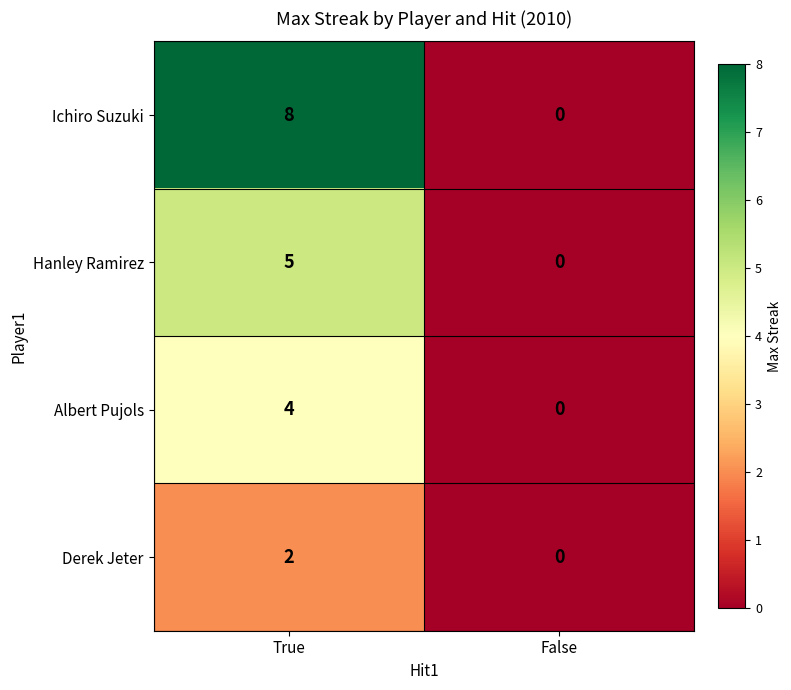

Reading right to left, list all the values displayed in this chart.

Ichiro Suzuki: False=0	True=8
Hanley Ramirez: False=0	True=5
Albert Pujols: False=0	True=4
Derek Jeter: False=0	True=2